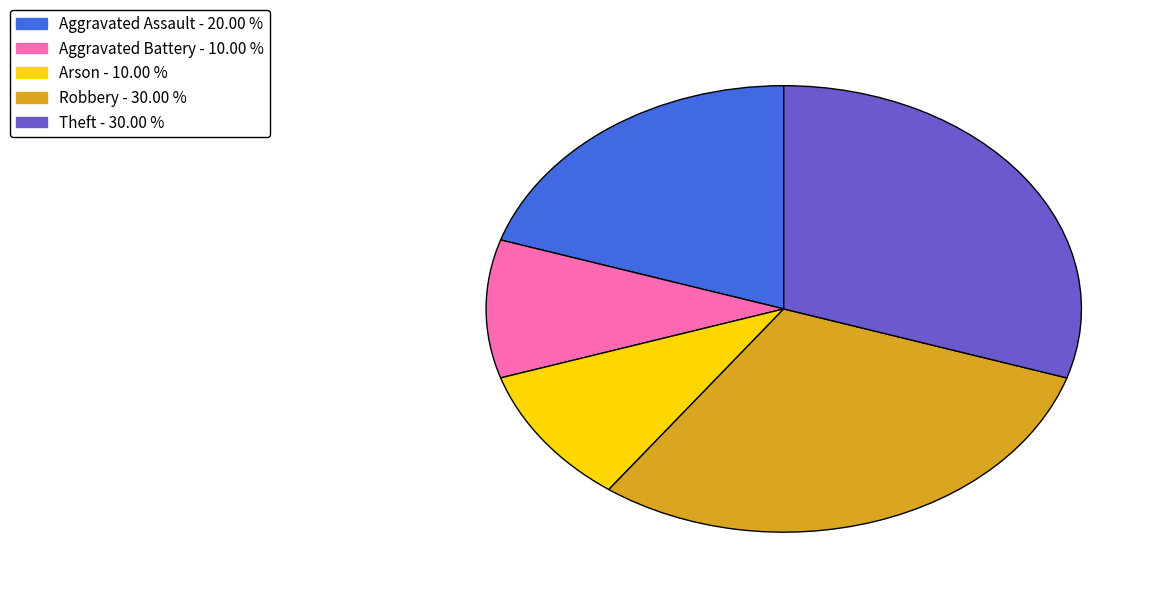

Is Arson the majority of the pie?

No